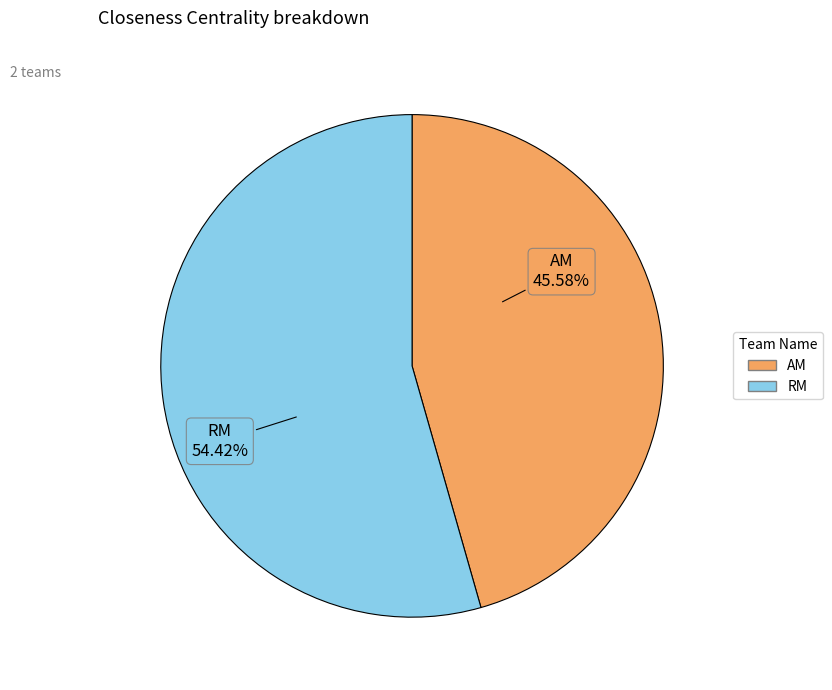

Rank the categories by value from lowest to highest.

AM, RM